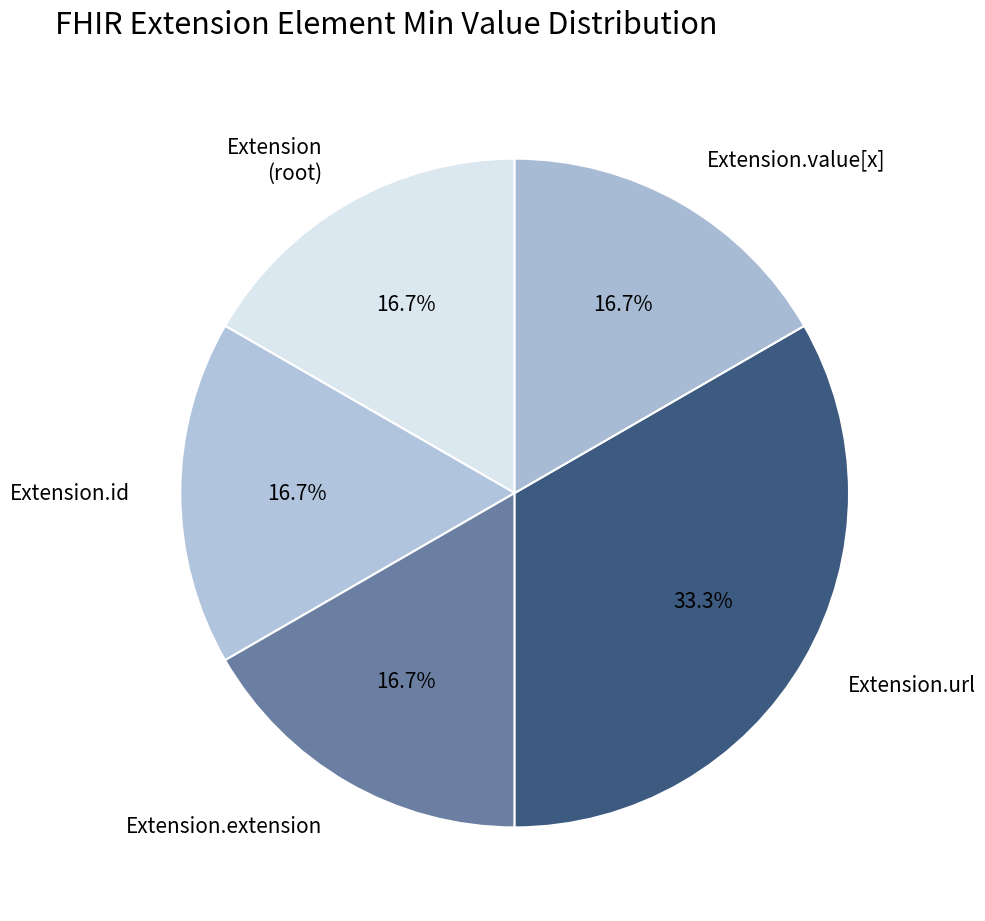

How many slices are in this pie chart?

5